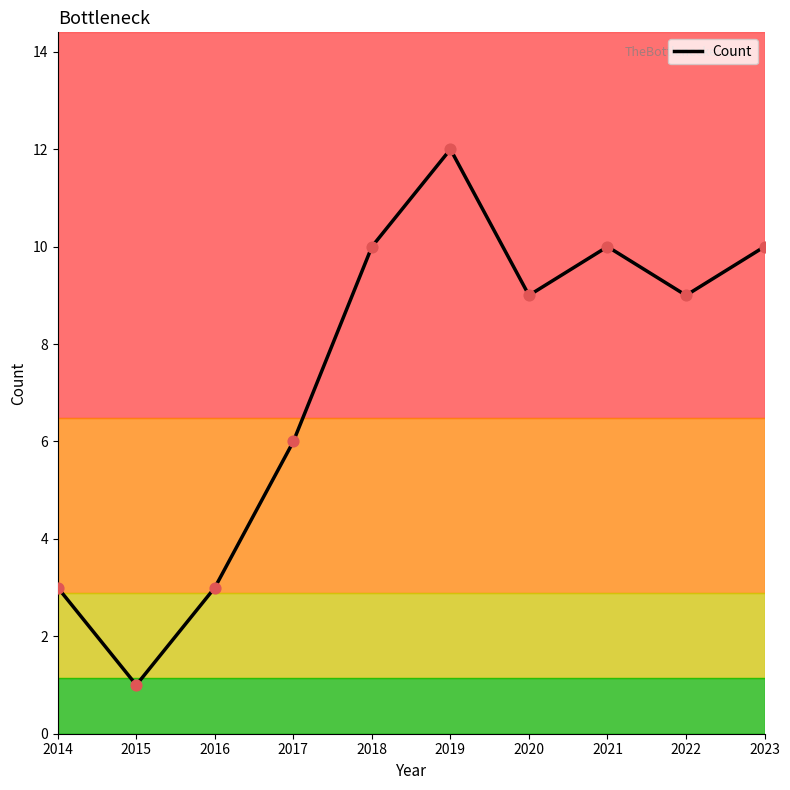

What is the ratio of the value at 2016 to the value at 2021?

0.3